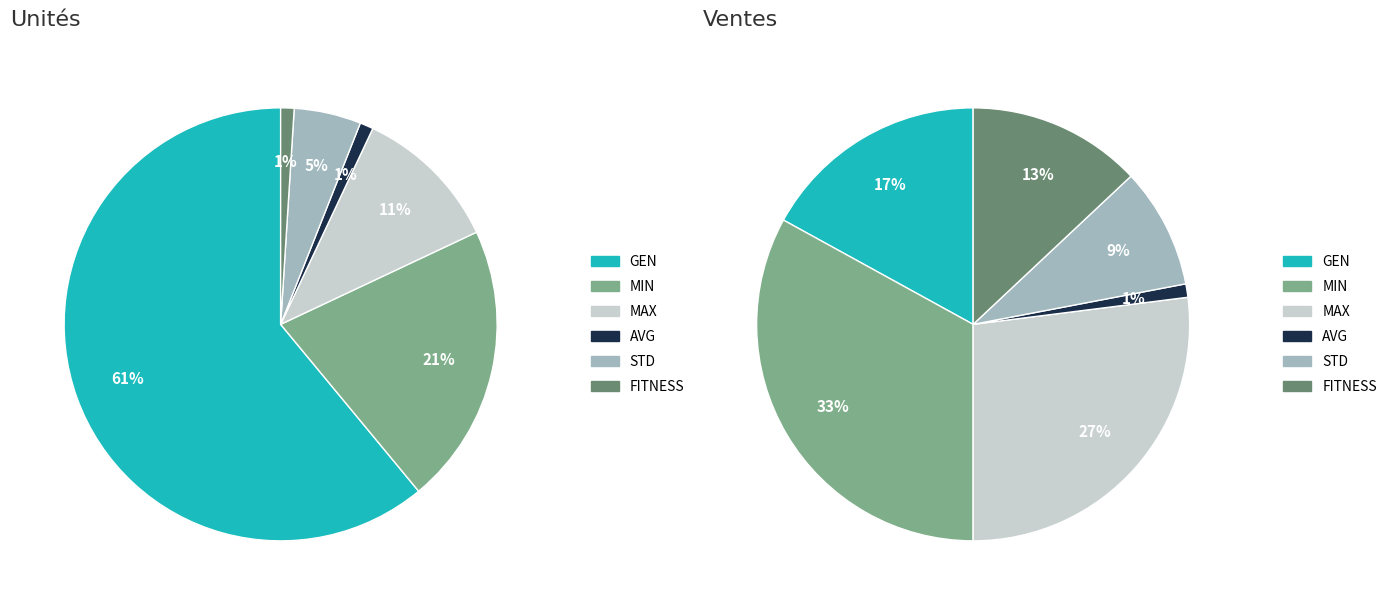

Does any single category account for the majority?

Yes